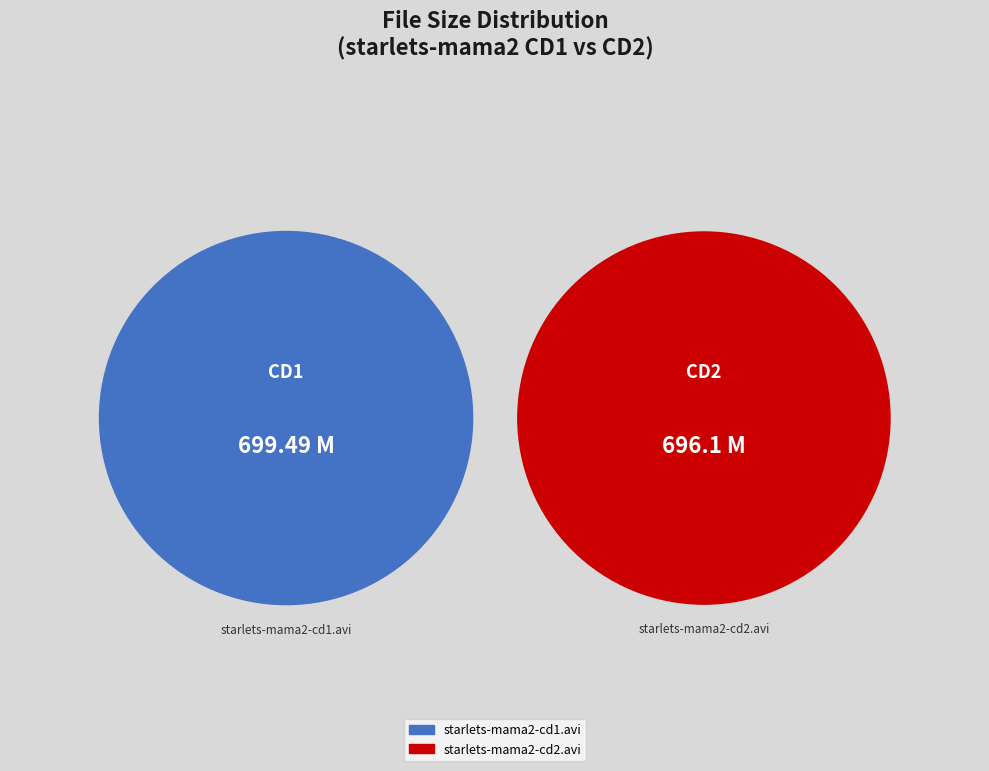

Does starlets-mama2-cd1.avi represent more than half of the total?

Yes